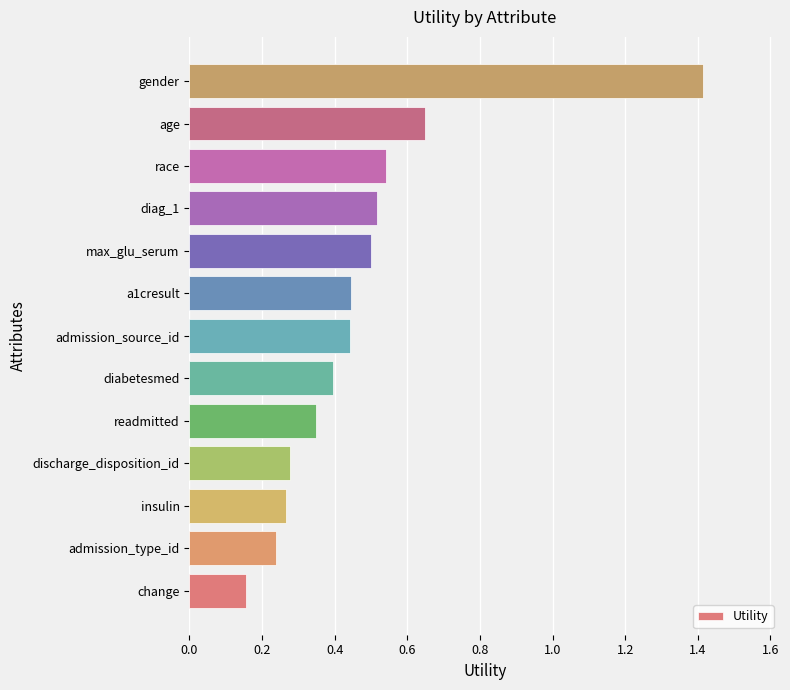

How many bars are there in total?

13